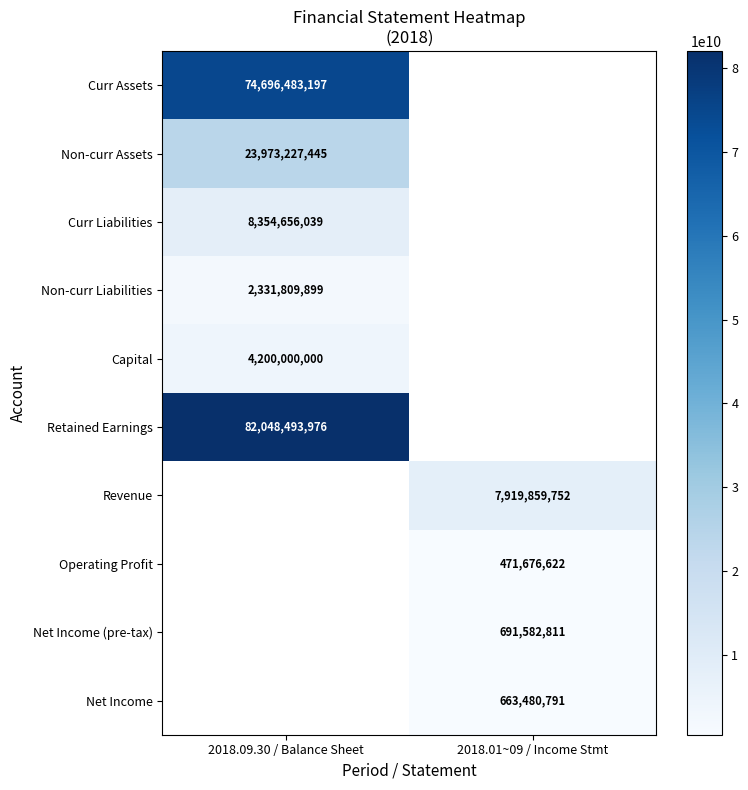

How many categories are shown in the chart?

2